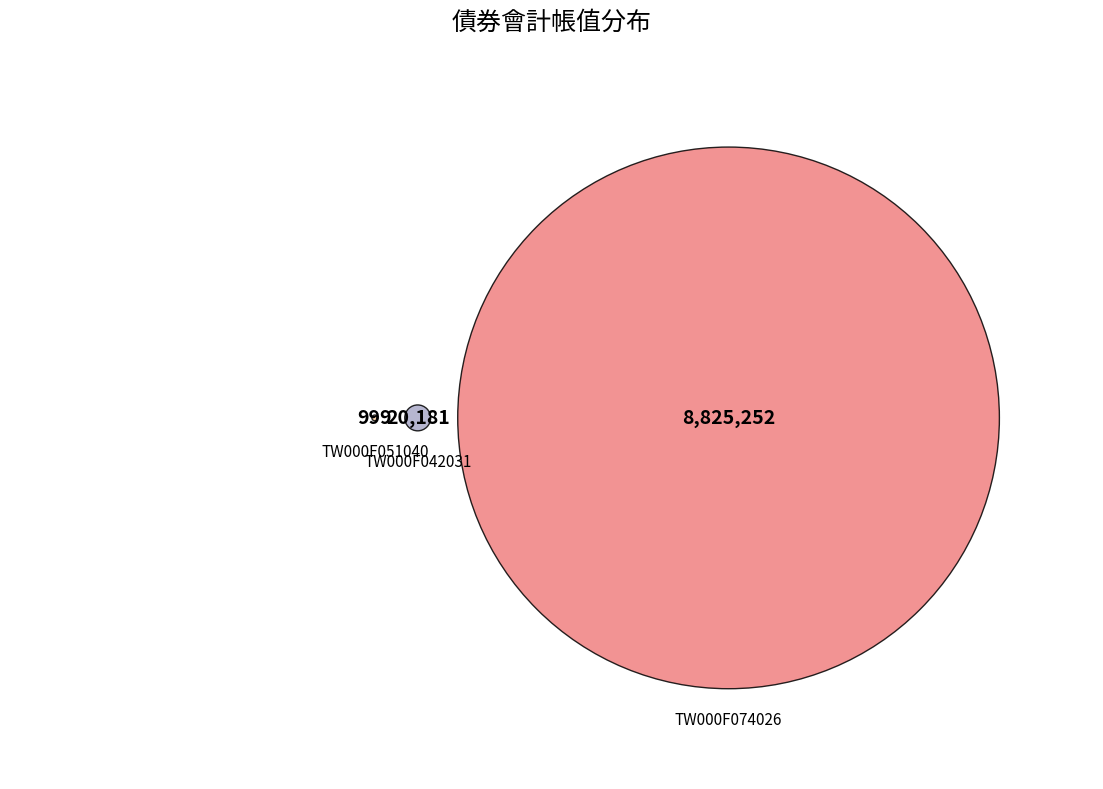

To the nearest percent, what is the difference between the TW000F051040 and TW000F074026 slice percentages?

100%